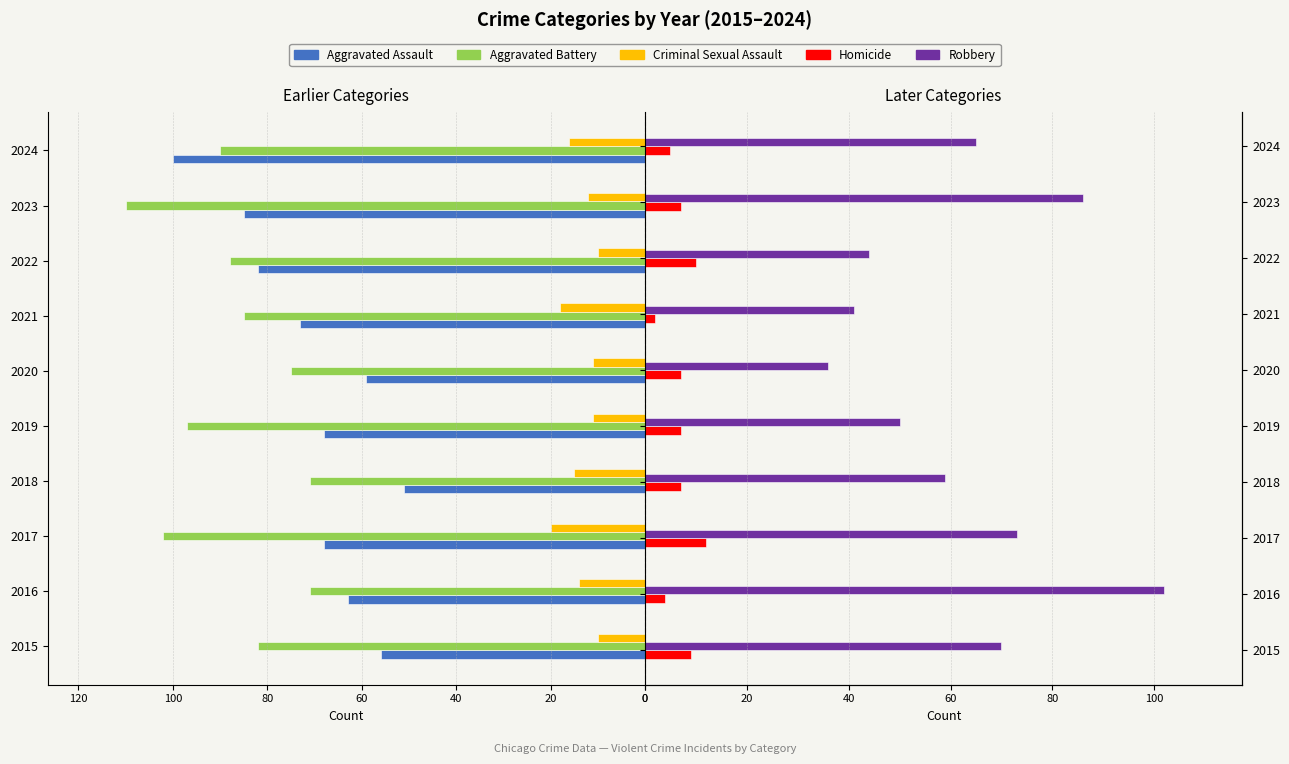

The Criminal Sexual Assault series shows -16 at 2024. True or false?

True